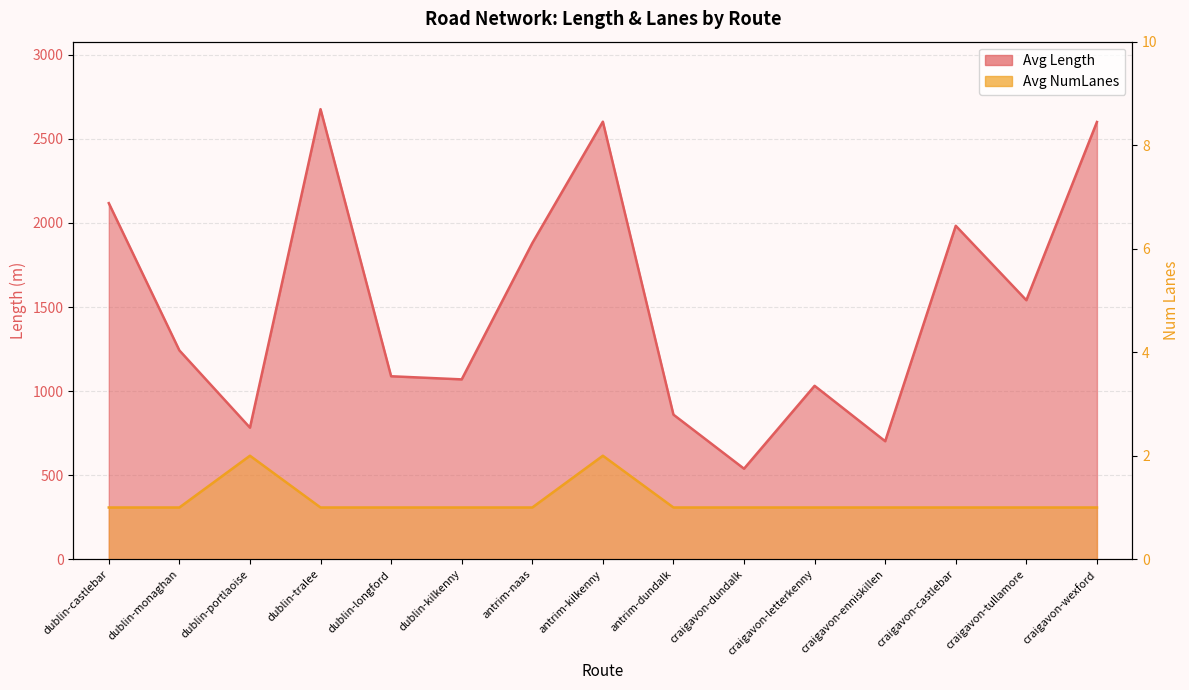

Between dublin-monaghan and antrim-dundalk, which series saw the biggest shift?

Avg Length